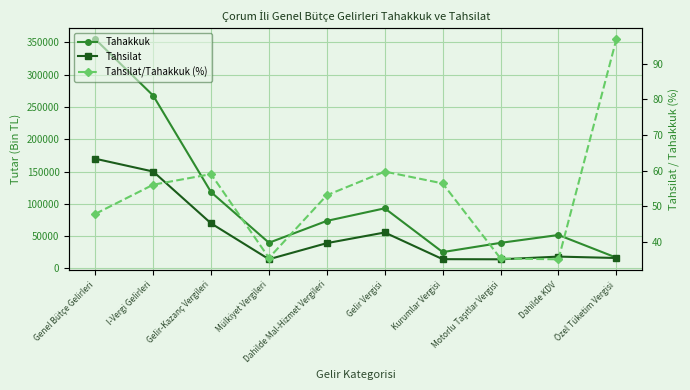

How many interior local valleys does the Tahakkuk series have?

2